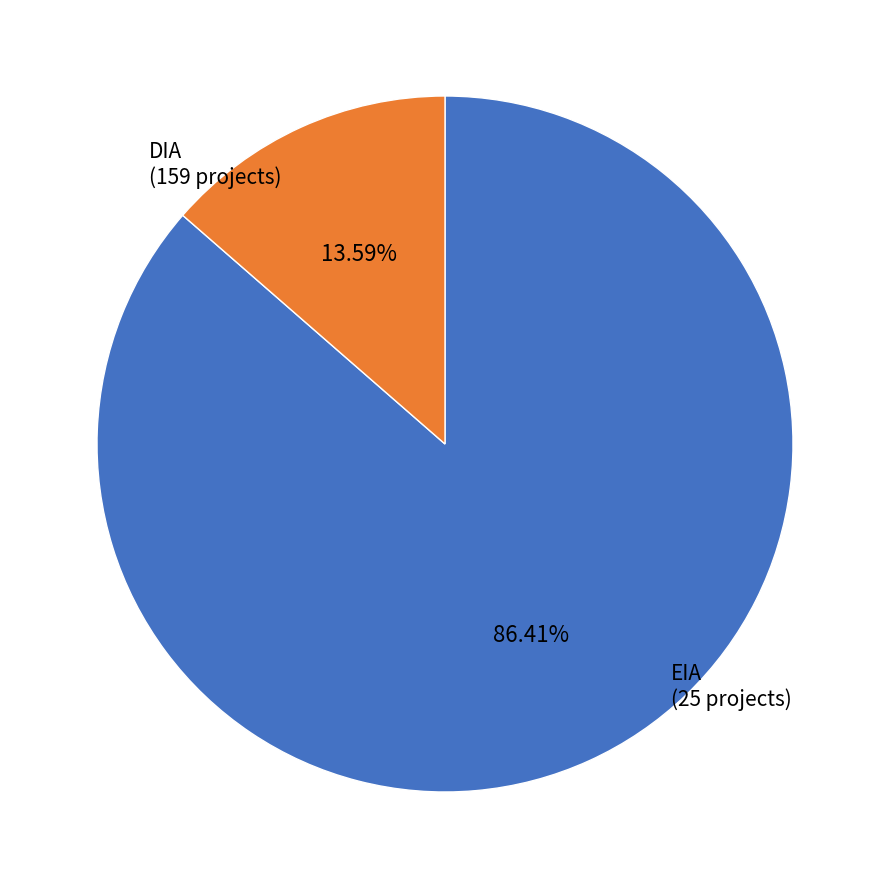

What portion of the pie excludes DIA?

13.6%